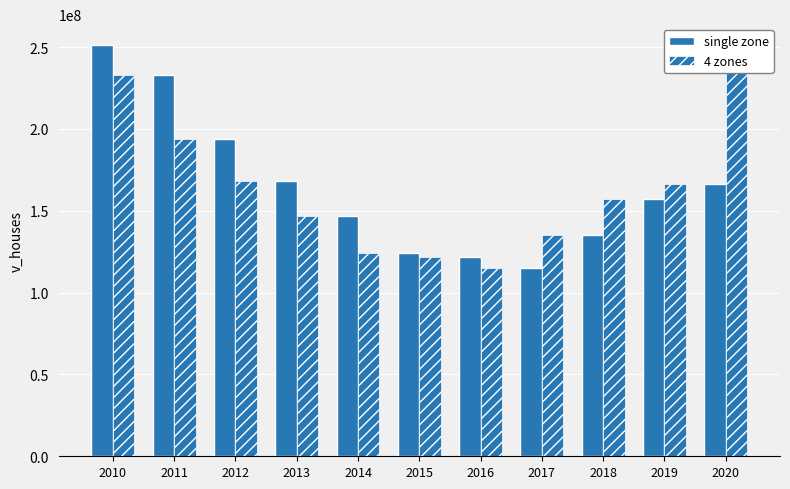

Between 2014 and 2013, which is larger?

2013